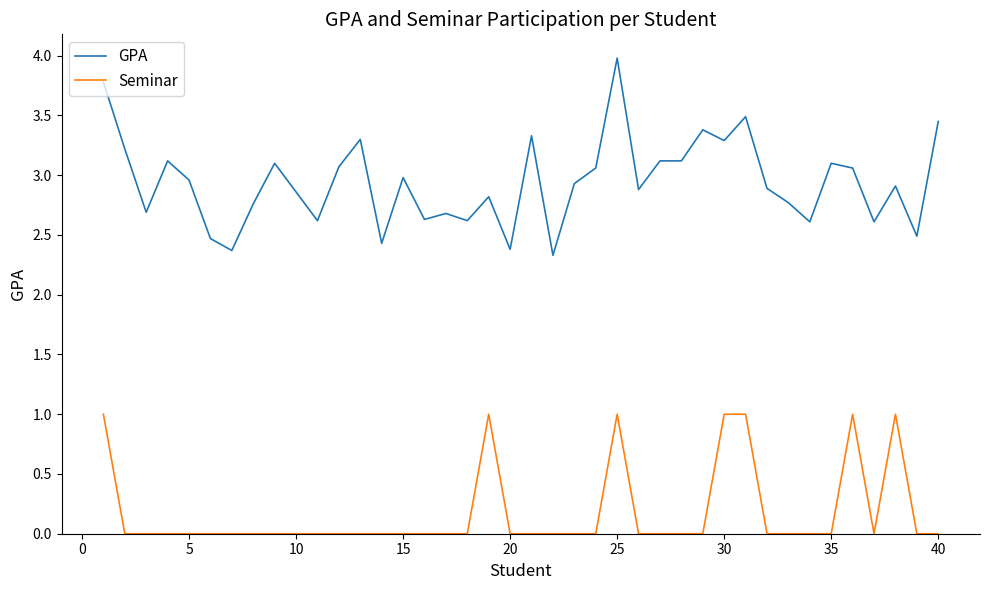

True or false: Seminar and GPA intersect in this chart.

False